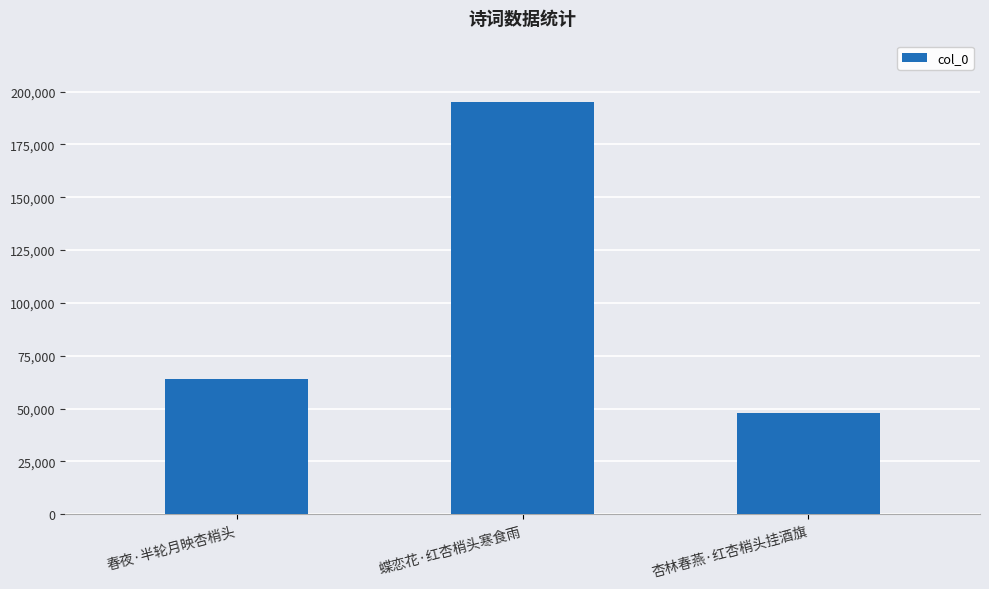

What is the label of the 1st bar from the right?

杏林春燕·红杏梢头挂酒旗